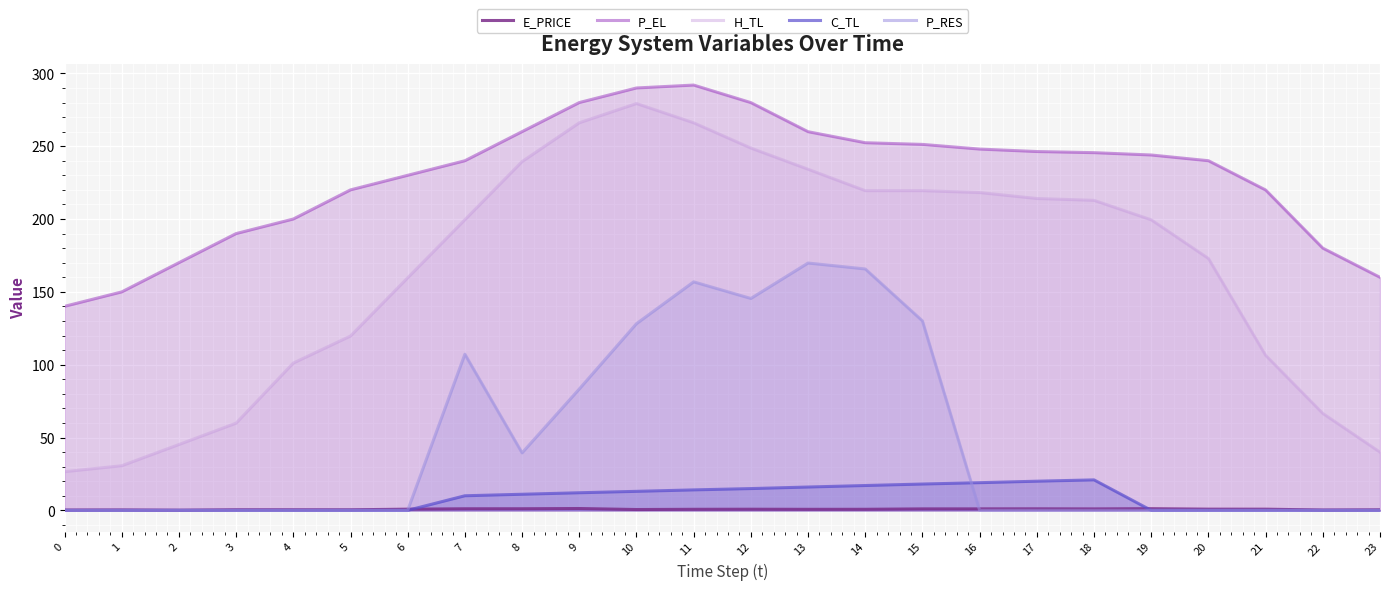

True or false: P_RES has a value of 0.0 at 6.

True